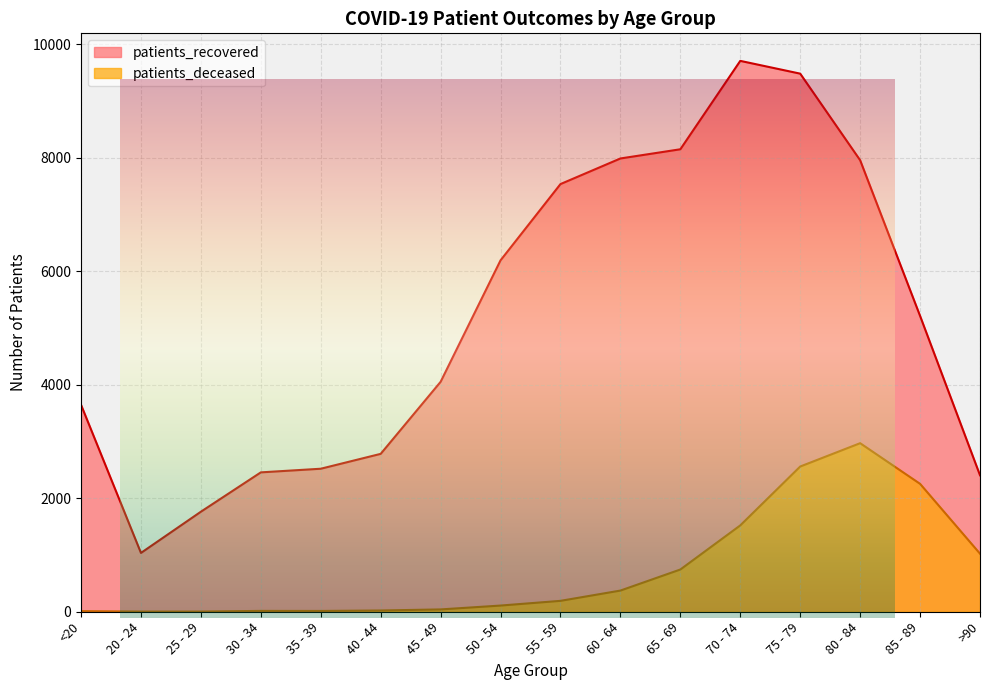

What is the sum of the patients_recovered values at 25 - 29 and 60 - 64?

9746